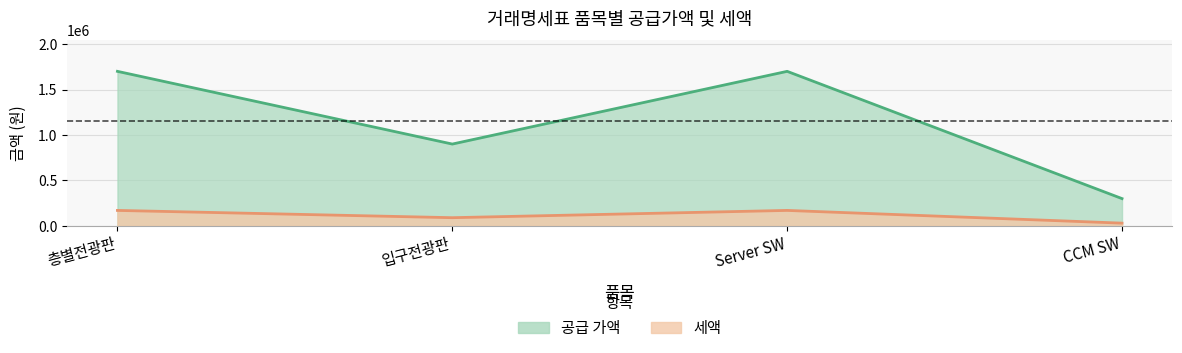

At how many categories does at least one series exceed 524700?

3